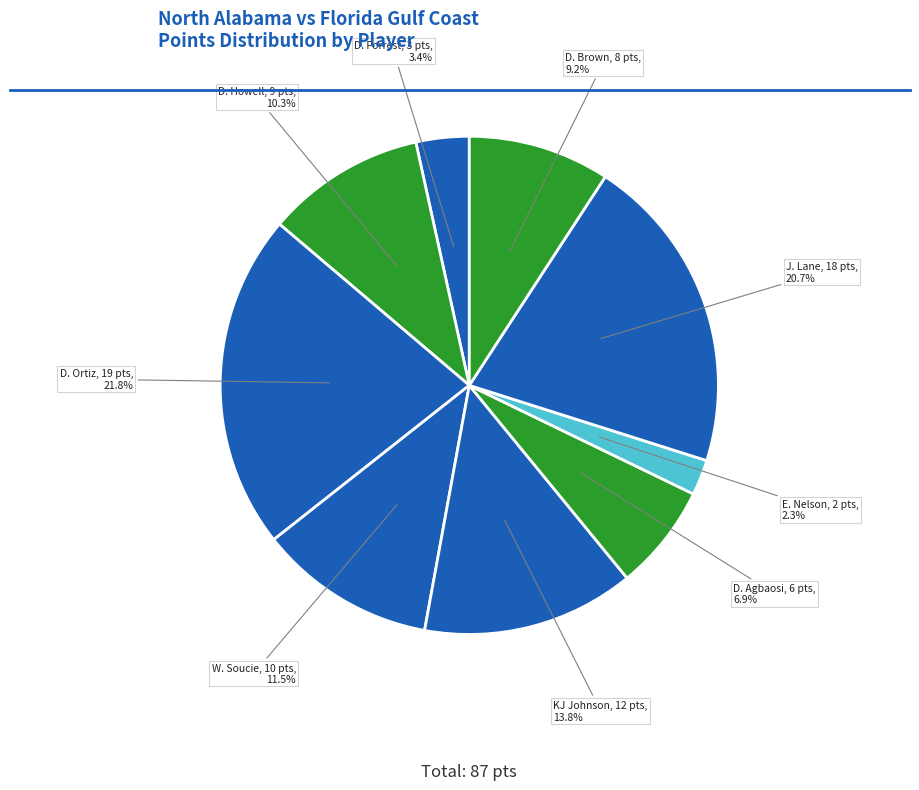

To the nearest percent, what portion does KJ Johnson represent?

14%